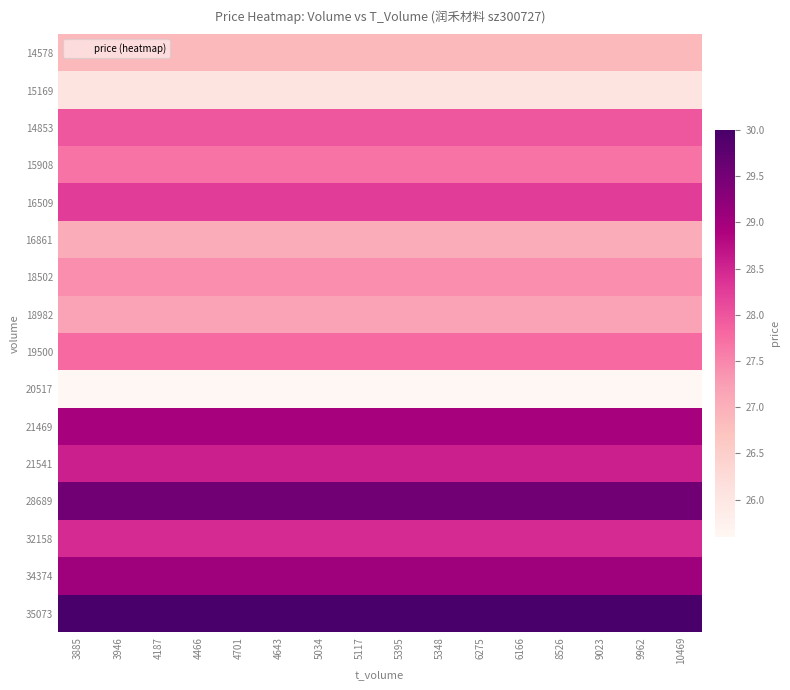

At how many categories does at least one series exceed 28?

16